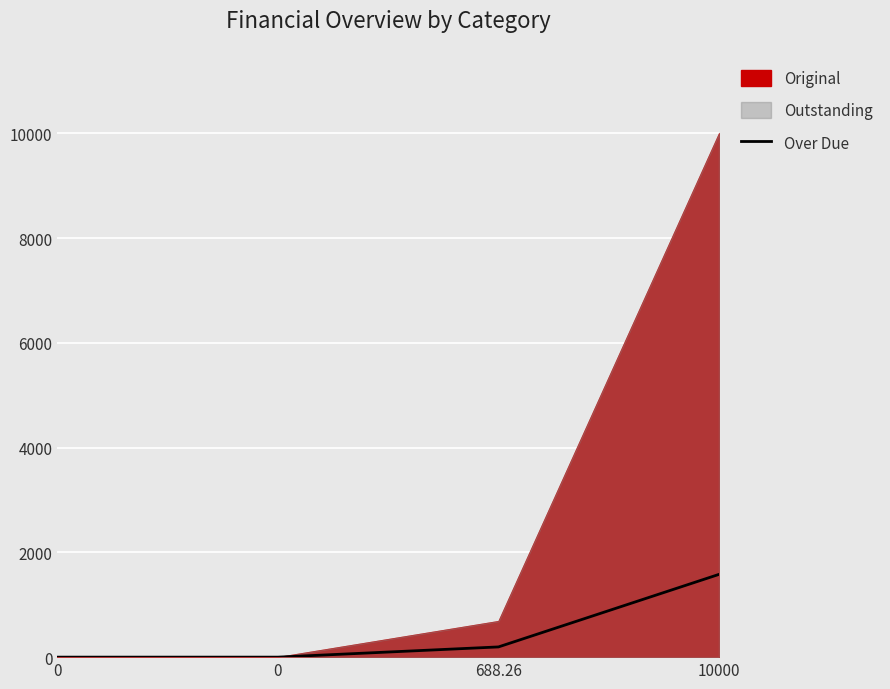

How many lines are shown in the chart?

1